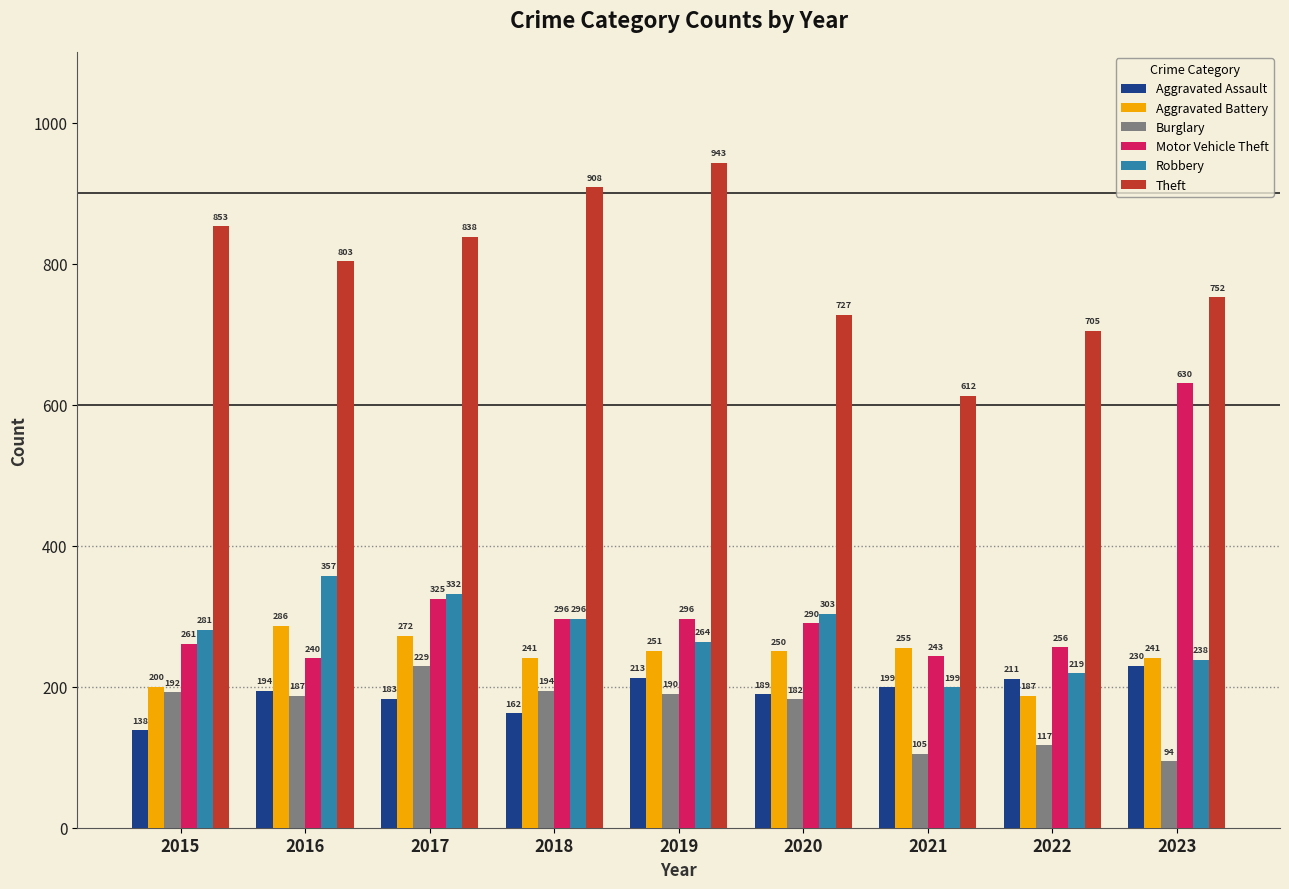

The value of Motor Vehicle Theft at 2018 is 425. True or false?

False